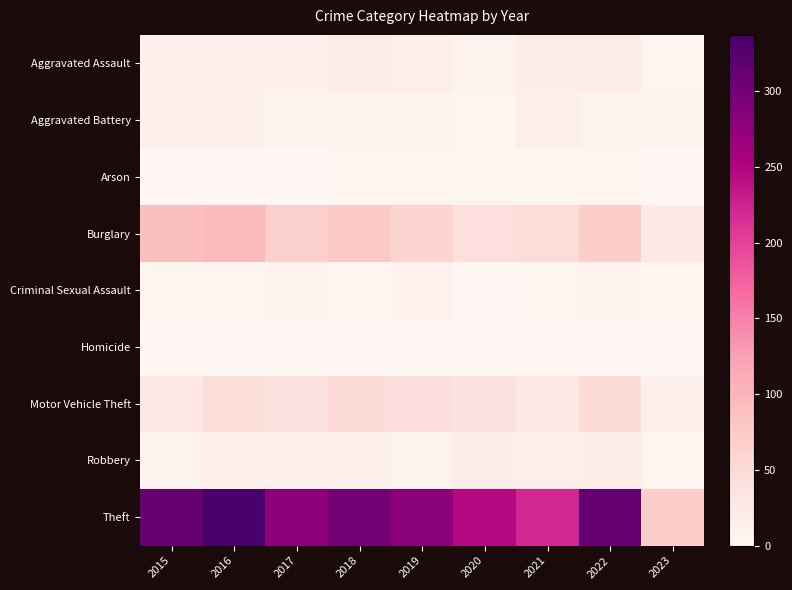

What is the maximum value shown in the chart?

337